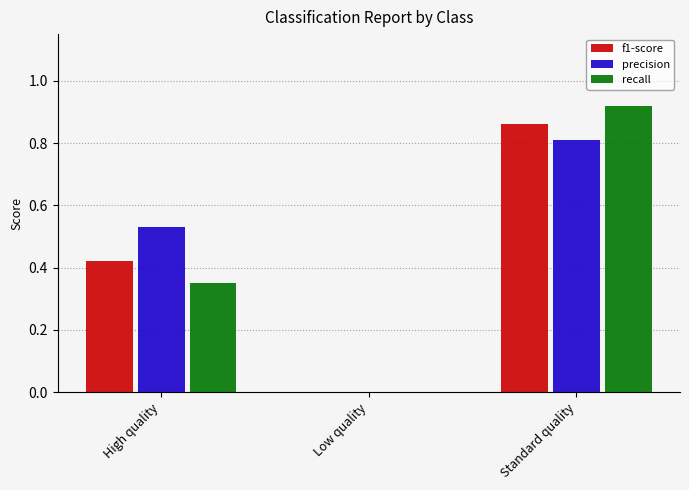

Which series changed the most between High quality and Low quality?

precision